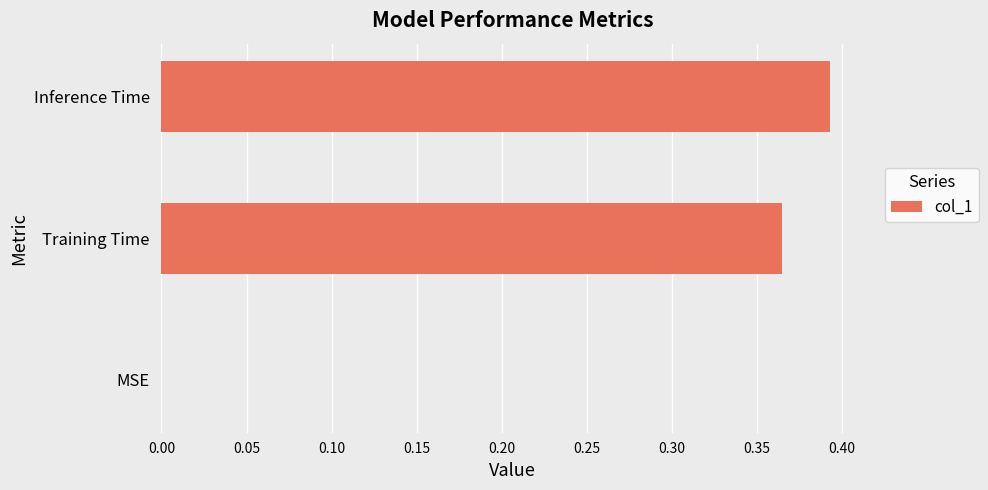

At which category does the chart reach its peak across all series?

Inference Time